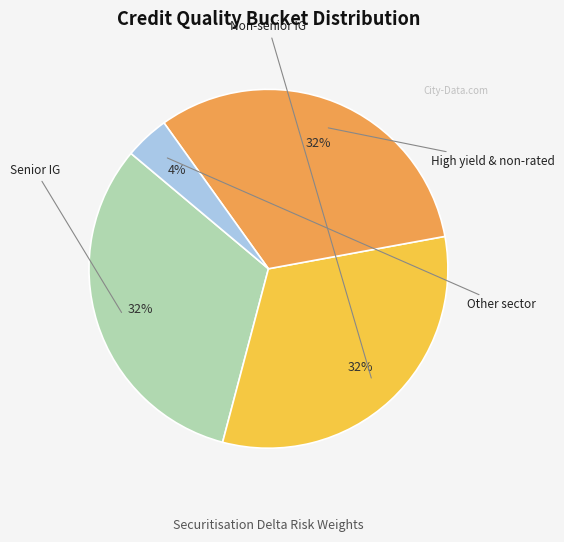

To the nearest percent, what is the average slice percentage?

25%